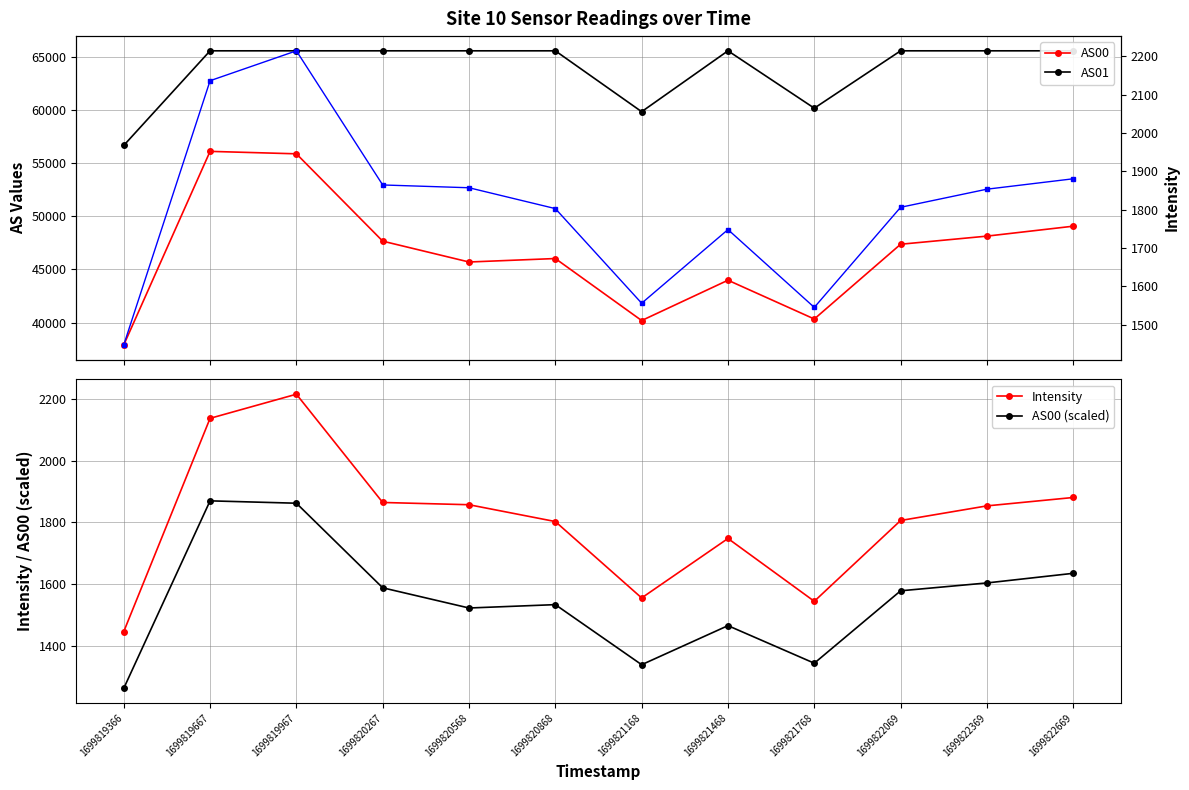

What is the sum of the AS00 (scaled) values at 1699819967 and 1699822369?

3466.5